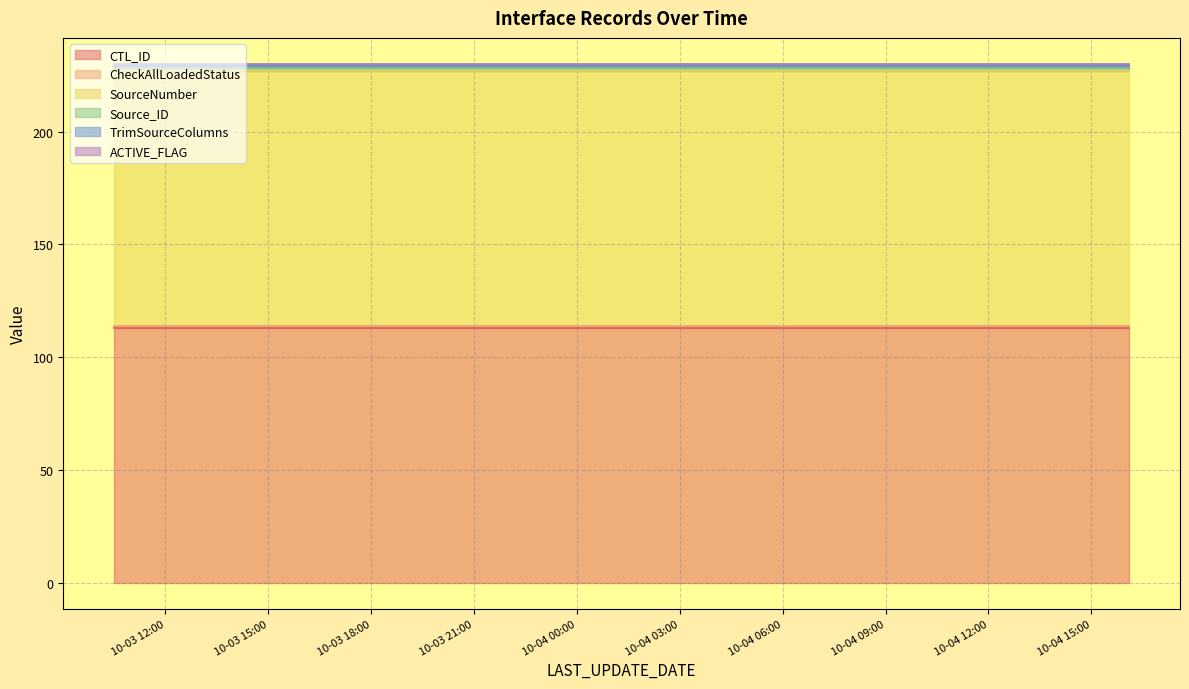

What is the difference between the highest and lowest values at 2018-10-03 10:35:00?

112